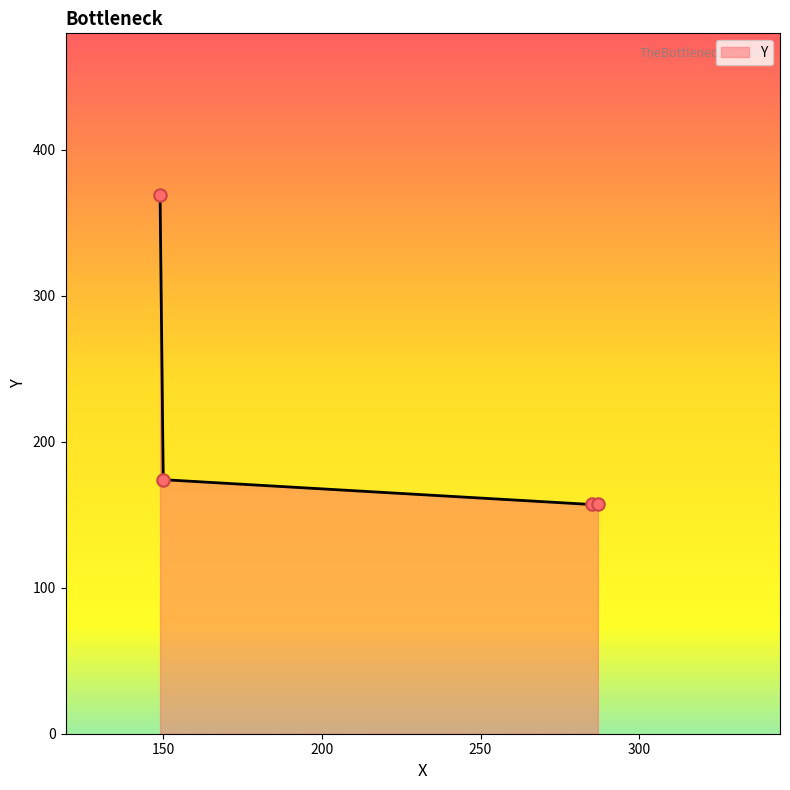

What is the greatest value displayed?

369